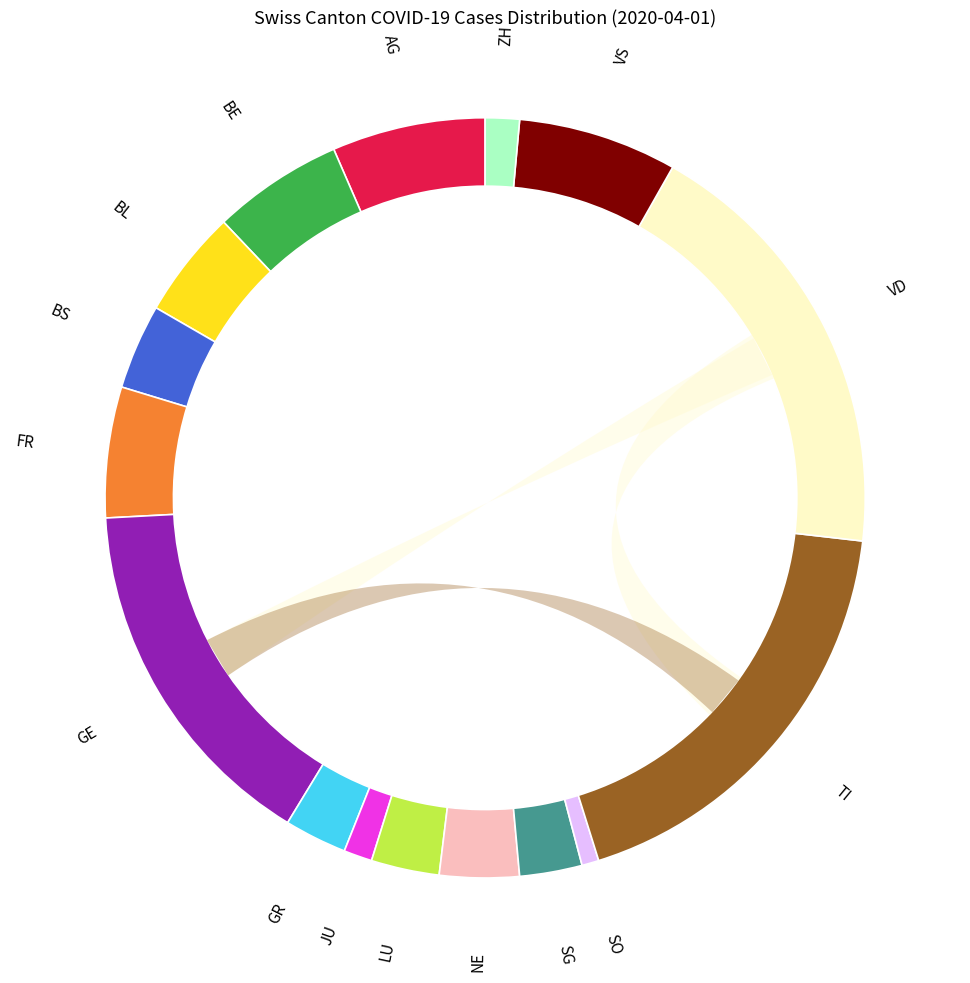

What is the change in value from TI to VD?

+1